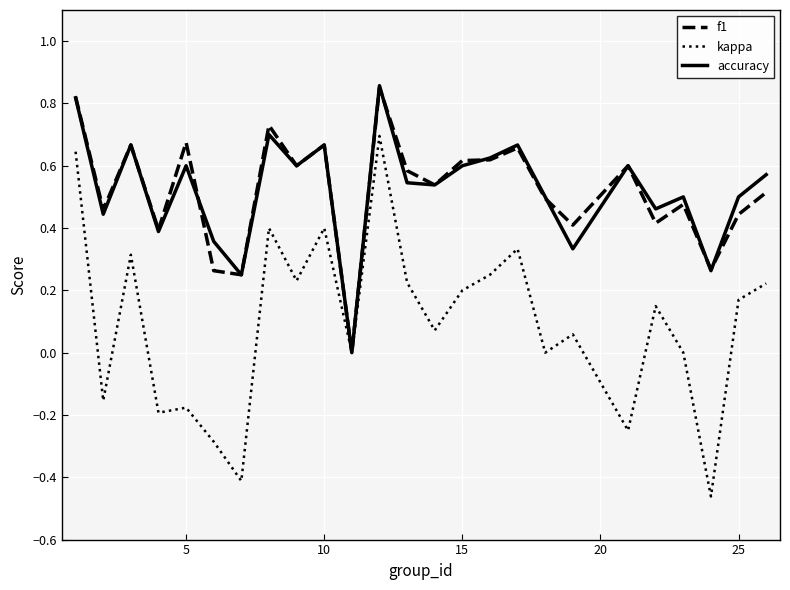

How many interior local peaks does the accuracy series have?

8